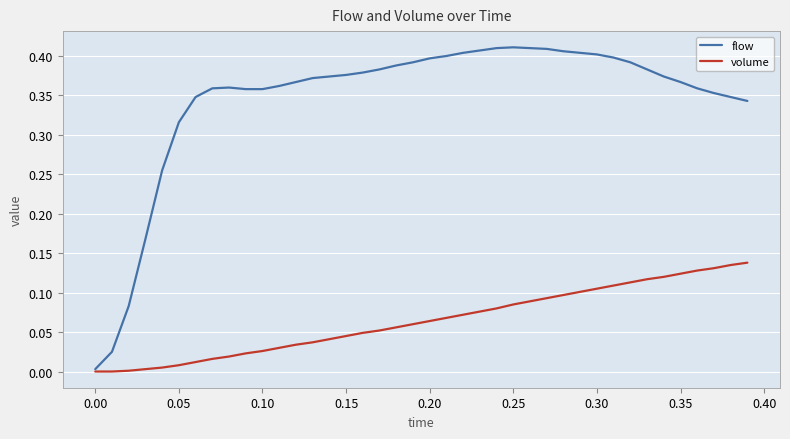

Which series has the largest total across all categories?

flow